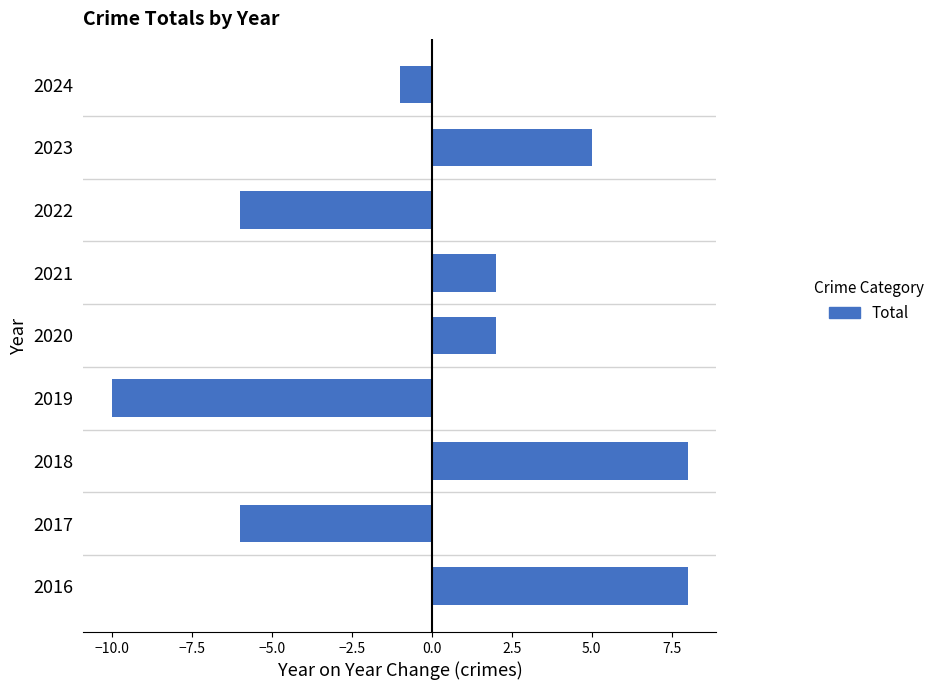

What is the difference between the second highest and second lowest values?

14